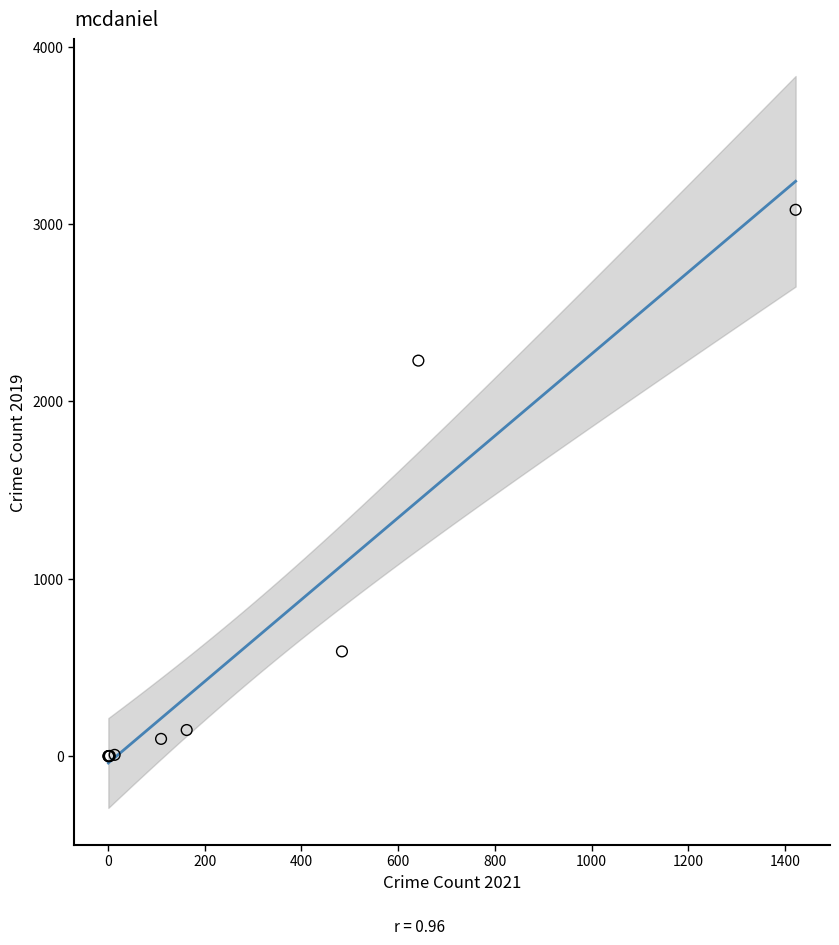

What Y value in the scatter plot is closest to 1540?

2230